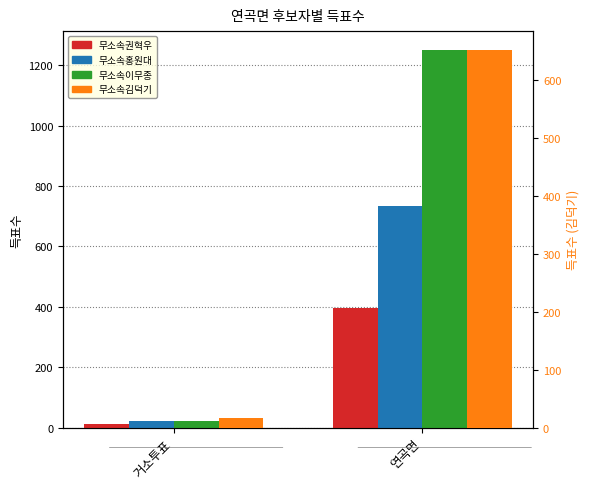

What is the difference between the maximum and minimum values in the 무소속홍원대 series?

713